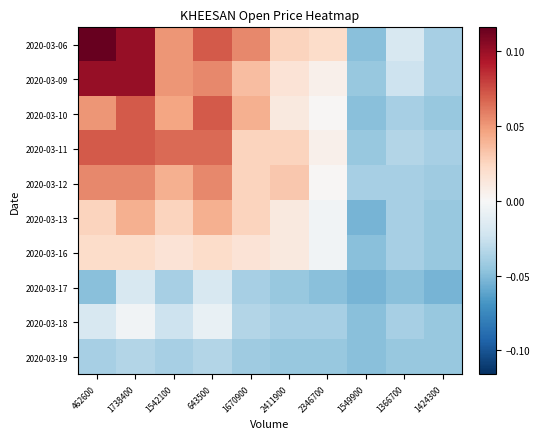

Reading left to right, extract all data points from this chart.

2020-03-06: 462600=0.1	1738400=0.1	1542100=0.1	643500=0.1	1670900=0.1	2411900=0.0	2346700=0.0	1549900=-0.0	1366700=-0.0	1424300=-0.0
2020-03-09: 462600=0.1	1738400=0.1	1542100=0.1	643500=0.1	1670900=0.0	2411900=0.0	2346700=0.0	1549900=-0.0	1366700=-0.0	1424300=-0.0
2020-03-10: 462600=0.1	1738400=0.1	1542100=0.0	643500=0.1	1670900=0.0	2411900=0.0	2346700=0.0	1549900=-0.0	1366700=-0.0	1424300=-0.0
2020-03-11: 462600=0.1	1738400=0.1	1542100=0.1	643500=0.1	1670900=0.0	2411900=0.0	2346700=0.0	1549900=-0.0	1366700=-0.0	1424300=-0.0
2020-03-12: 462600=0.1	1738400=0.1	1542100=0.0	643500=0.1	1670900=0.0	2411900=0.0	2346700=0.0	1549900=-0.0	1366700=-0.0	1424300=-0.0
2020-03-13: 462600=0.0	1738400=0.0	1542100=0.0	643500=0.0	1670900=0.0	2411900=0.0	2346700=-0.0	1549900=-0.1	1366700=-0.0	1424300=-0.0
2020-03-16: 462600=0.0	1738400=0.0	1542100=0.0	643500=0.0	1670900=0.0	2411900=0.0	2346700=-0.0	1549900=-0.0	1366700=-0.0	1424300=-0.0
2020-03-17: 462600=-0.0	1738400=-0.0	1542100=-0.0	643500=-0.0	1670900=-0.0	2411900=-0.0	2346700=-0.0	1549900=-0.1	1366700=-0.0	1424300=-0.1
2020-03-18: 462600=-0.0	1738400=-0.0	1542100=-0.0	643500=-0.0	1670900=-0.0	2411900=-0.0	2346700=-0.0	1549900=-0.0	1366700=-0.0	1424300=-0.0
2020-03-19: 462600=-0.0	1738400=-0.0	1542100=-0.0	643500=-0.0	1670900=-0.0	2411900=-0.0	2346700=-0.0	1549900=-0.0	1366700=-0.0	1424300=-0.0